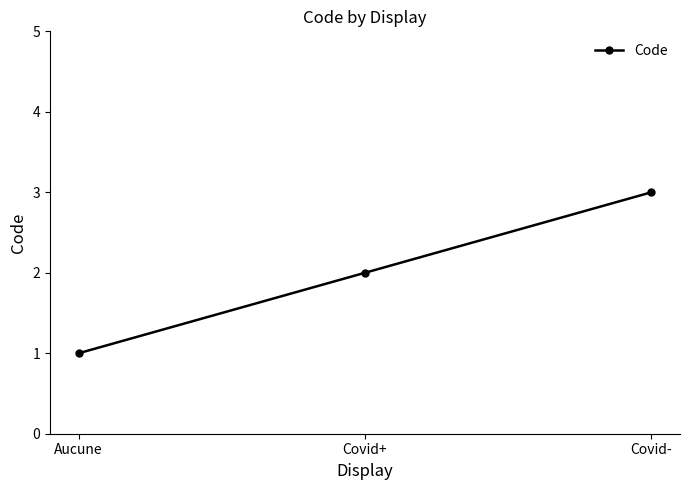

Reading left to right, transcribe all the data shown in this chart.

Aucune=1	Covid+=2	Covid-=3